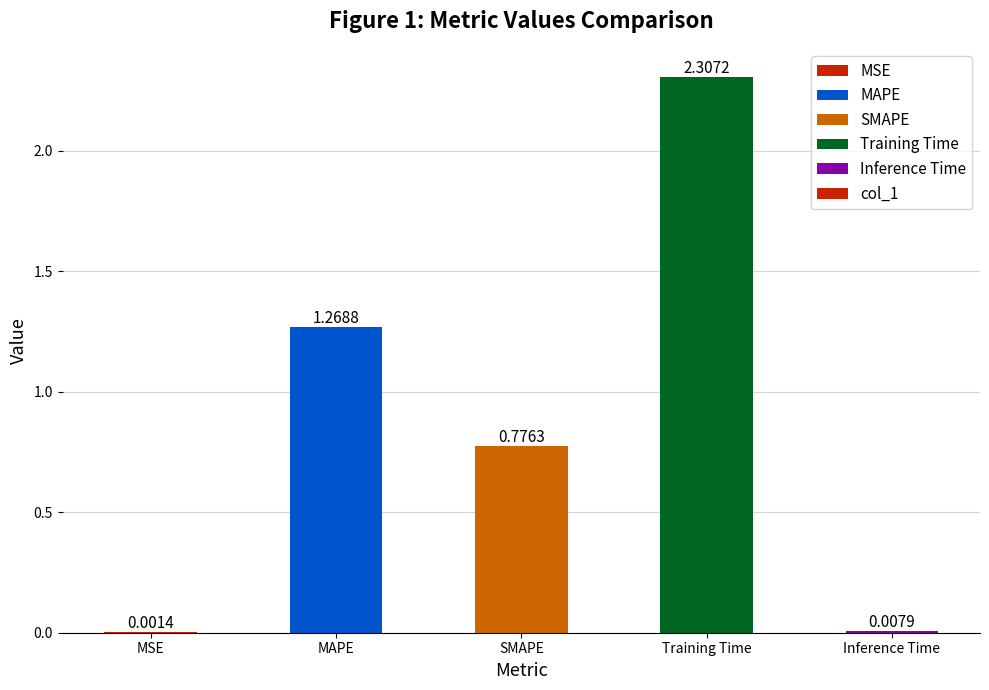

Approximately how many times larger is the value at SMAPE compared to Training Time?

0.3